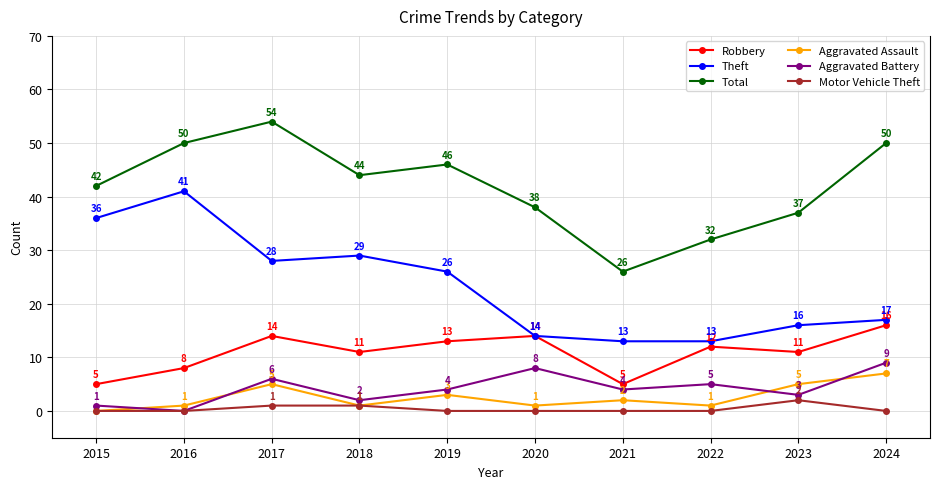

What is the difference between the highest and lowest values at 2017?

53